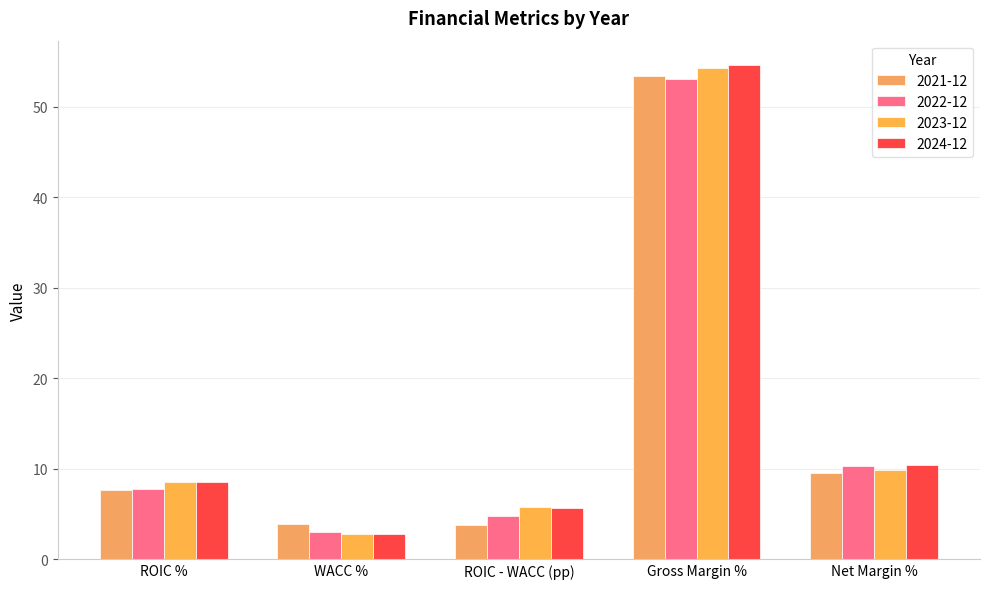

What are all the series names shown in the legend?

2021-12, 2022-12, 2023-12, 2024-12